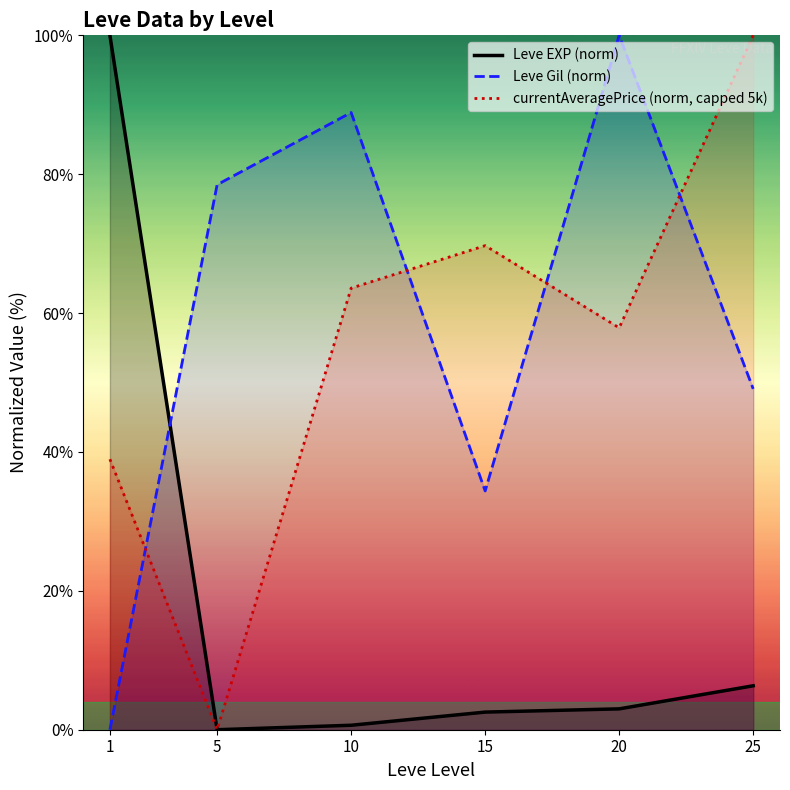

What is the difference between the highest and lowest values at 10?

88.2